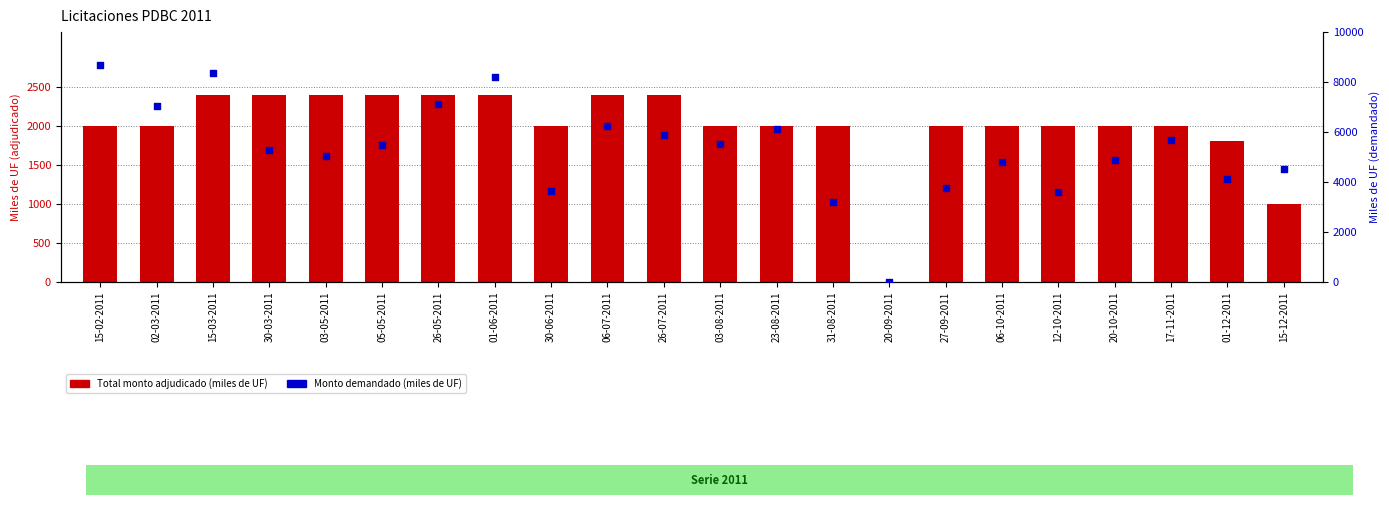

Which series contains the highest Y value?

Monto demandado